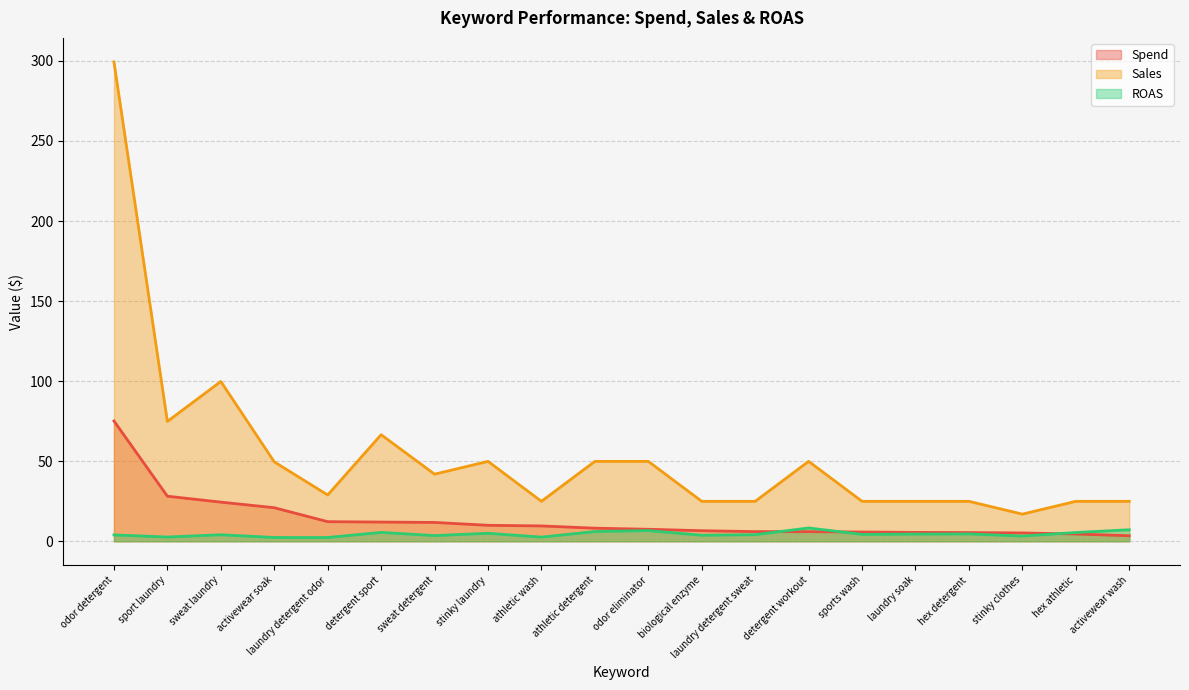

True or false: ROAS has a value of 2.2 at athletic detergent.

False